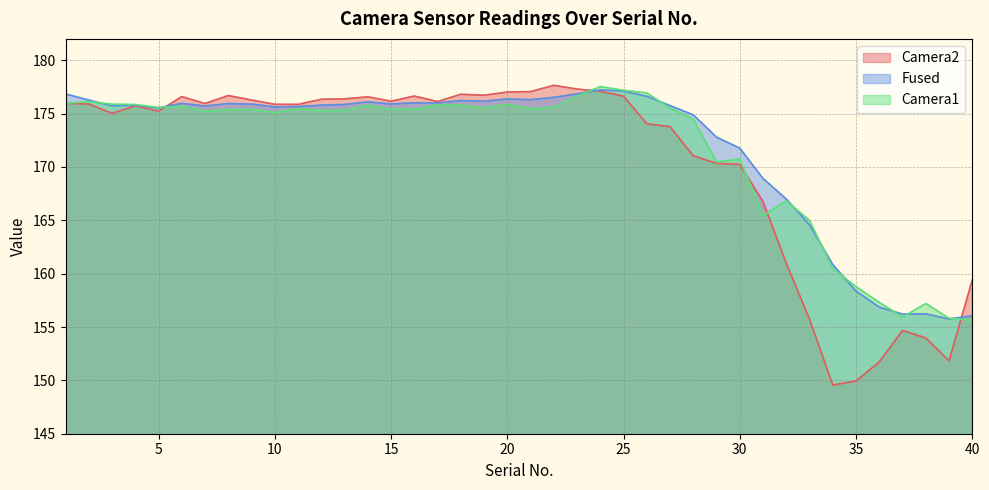

Which series has the widest spread of values?

Camera2